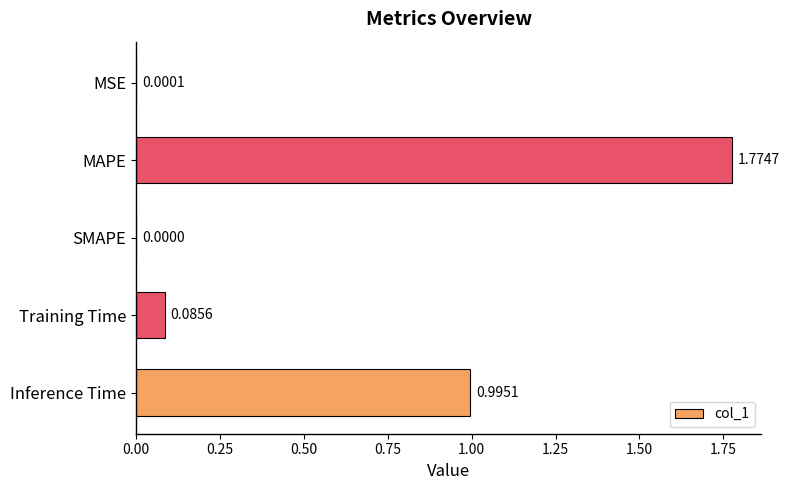

What is the change in value from MSE to Training Time?

+0.1